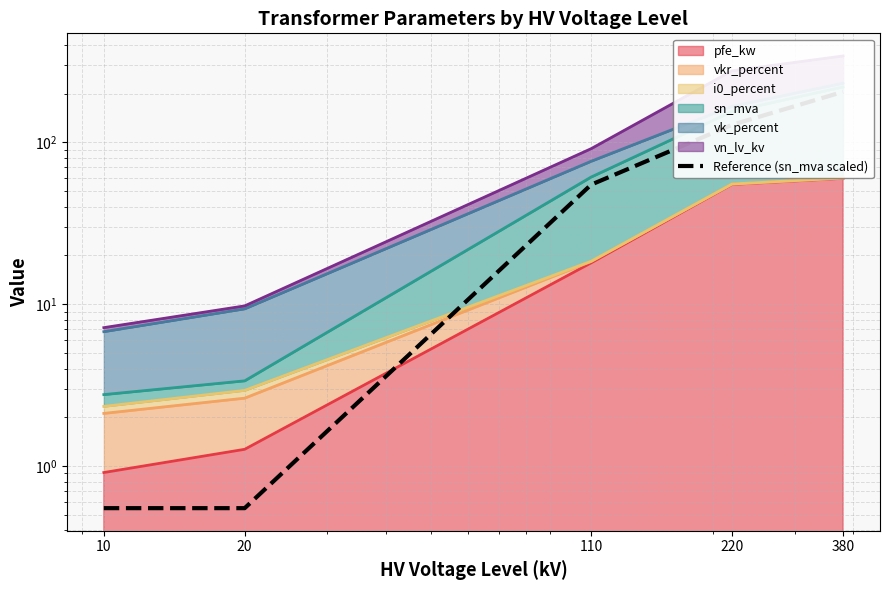

Rank the categories by value from highest to lowest.

380, 220, 110, 10, 20